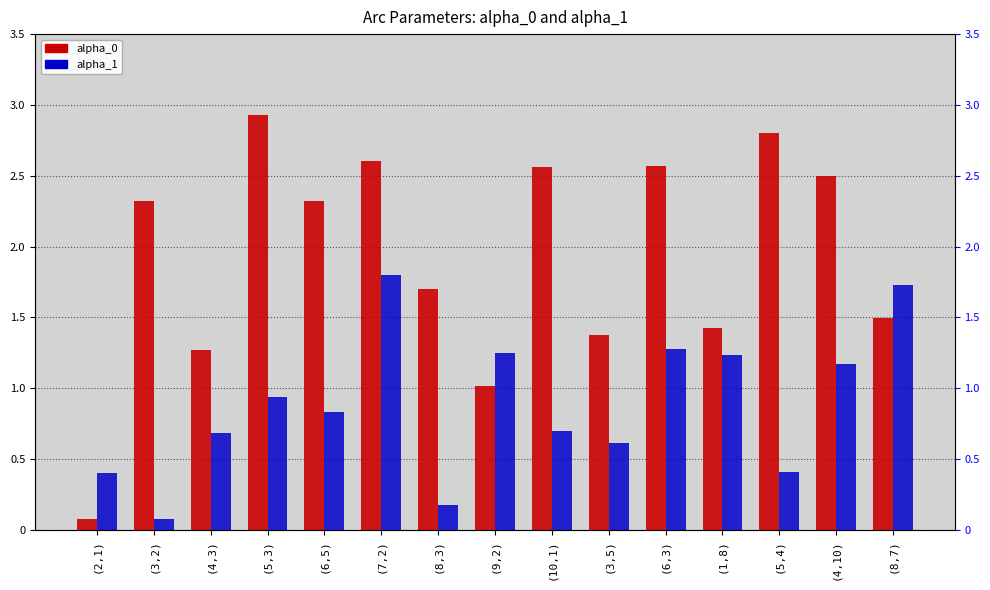

How many bars are there in total?

30